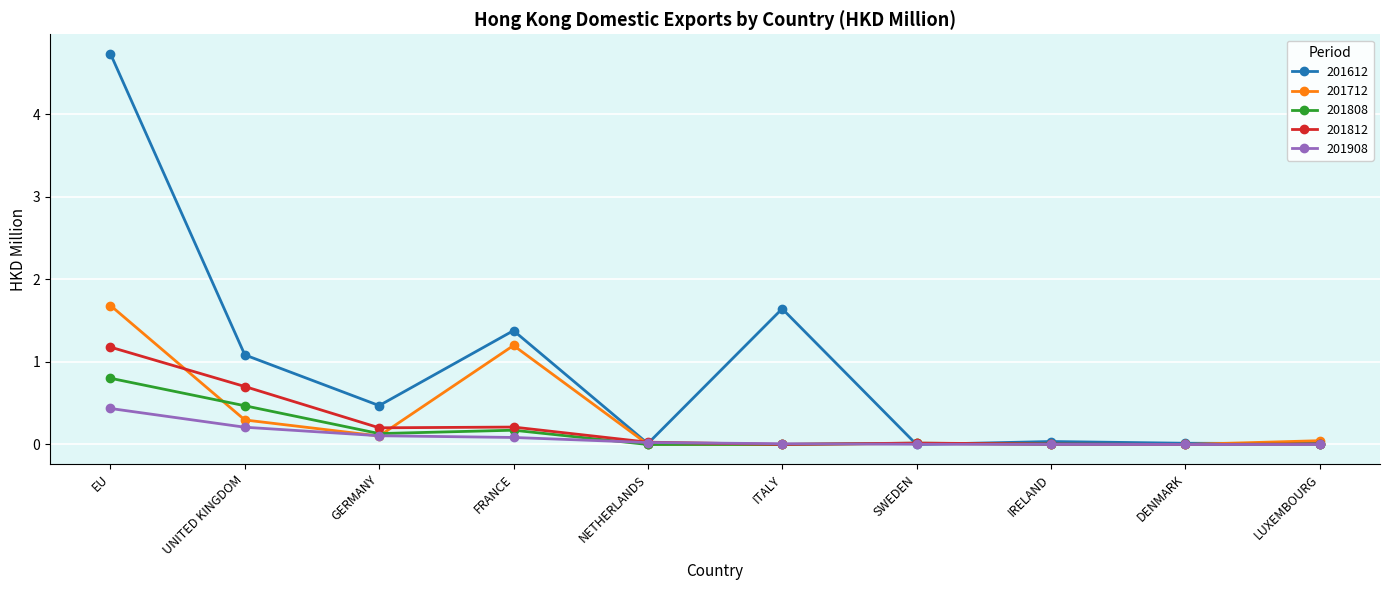

In 201808, how many points are higher than both neighbors (excluding endpoints)?

2